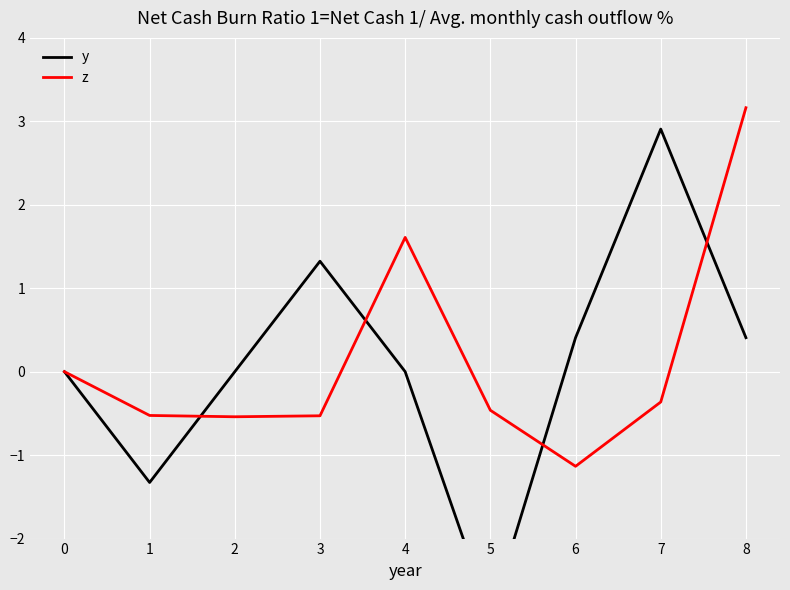

Which category has the lowest value in the z series?

6